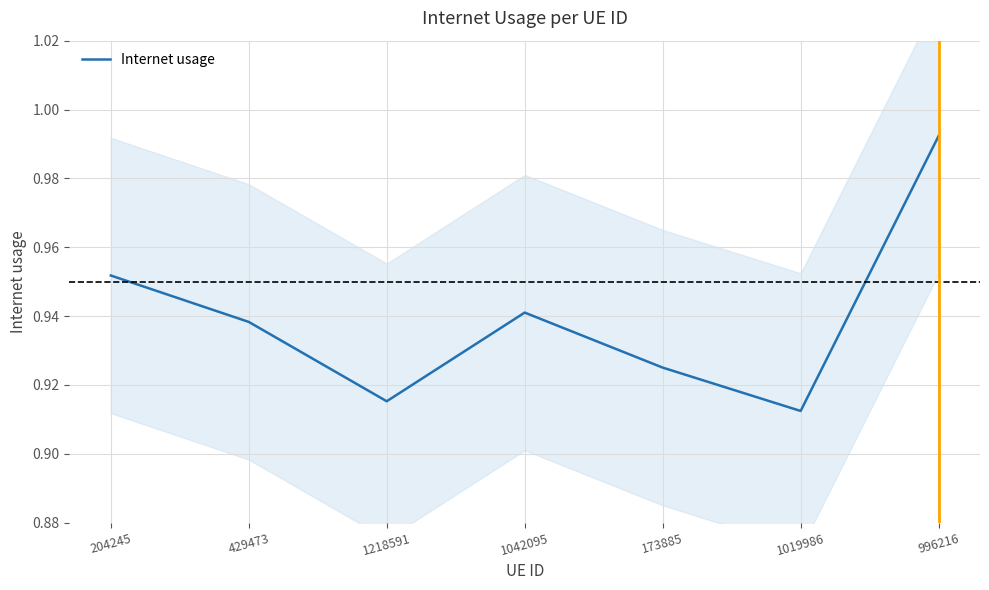

Reading left to right, transcribe all the data shown in this chart.

1.0	0.9	0.9	0.9	0.9	0.9	1.0